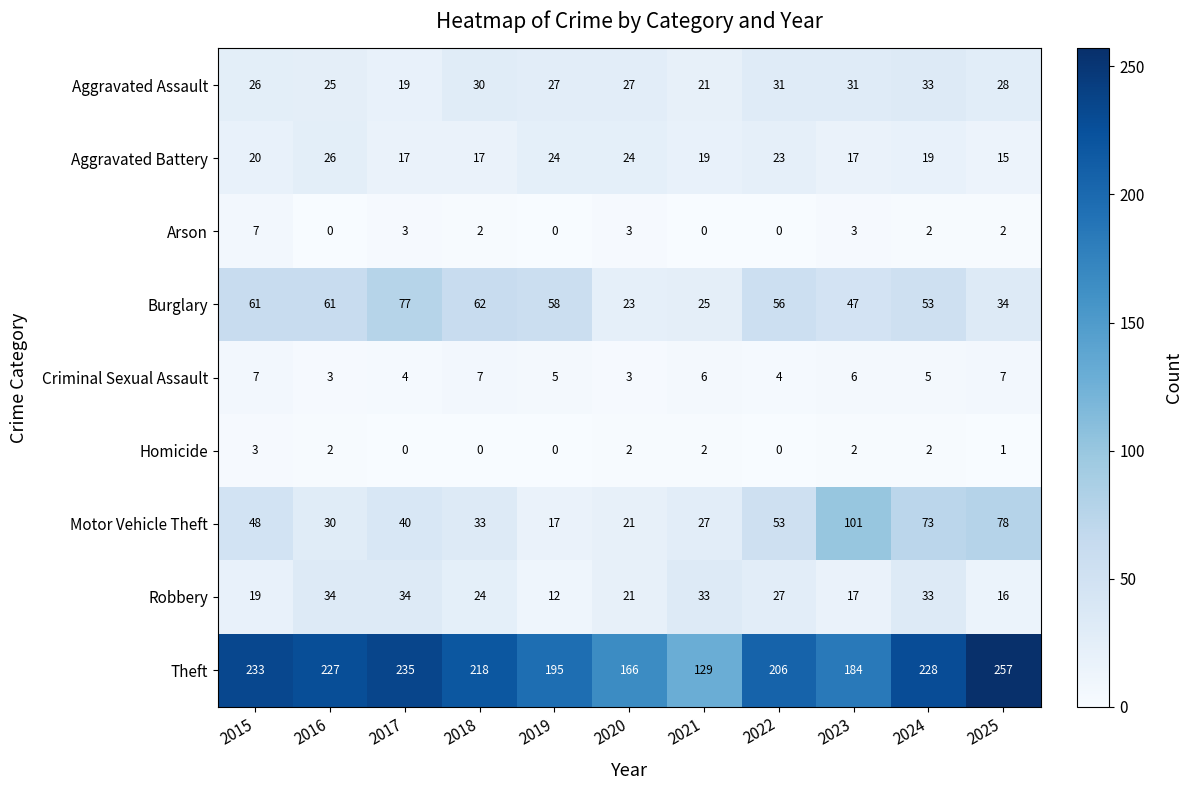

Between 2015 and 2022, which series saw the biggest shift?

Theft